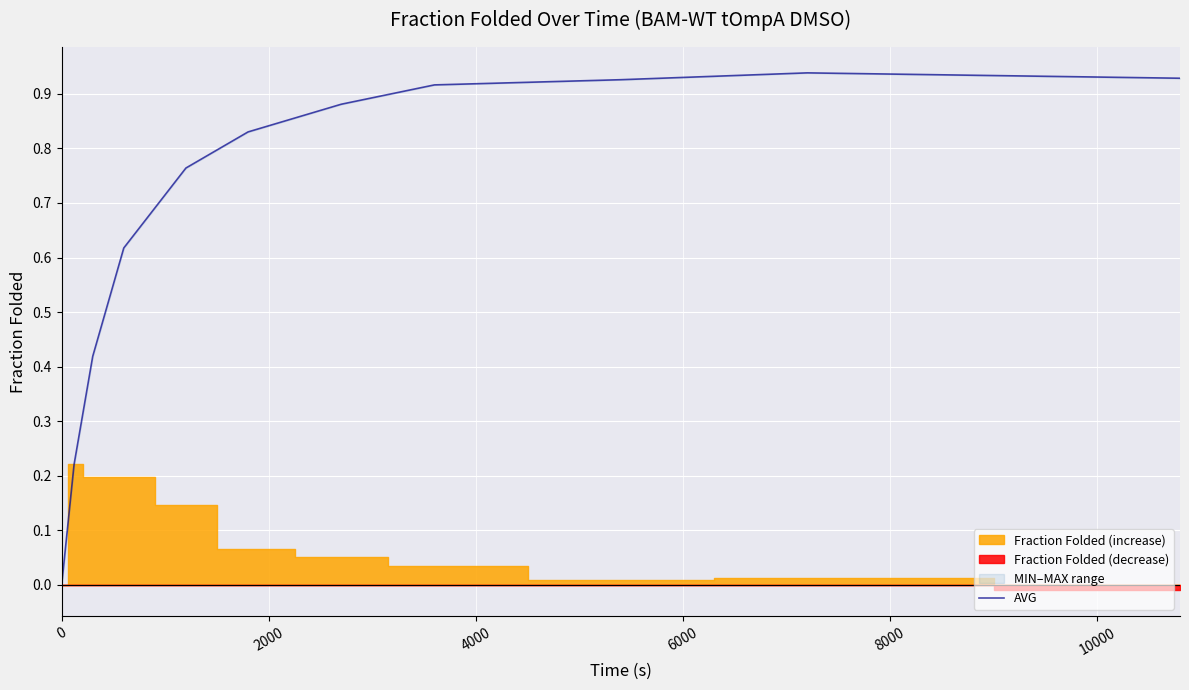

How many interior local peaks (higher than both neighbors) does the data have?

1